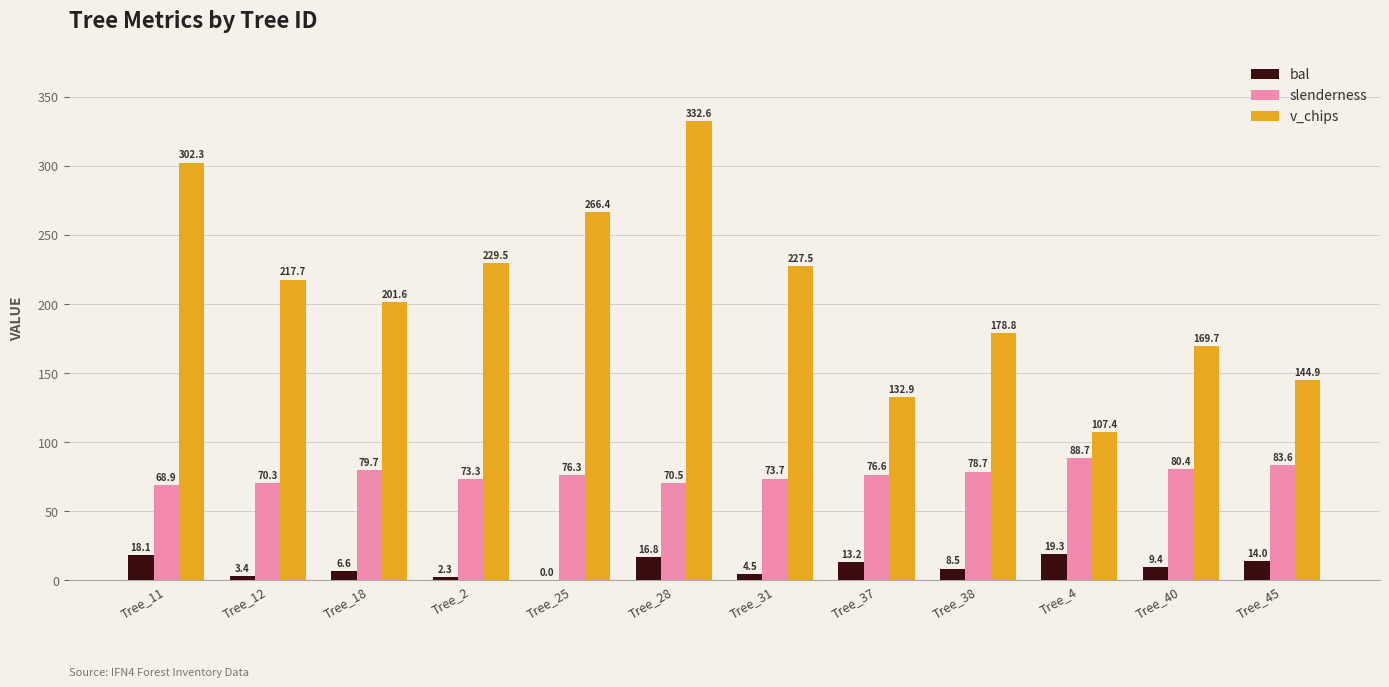

Which category has the highest value in the bal series?

Tree_4